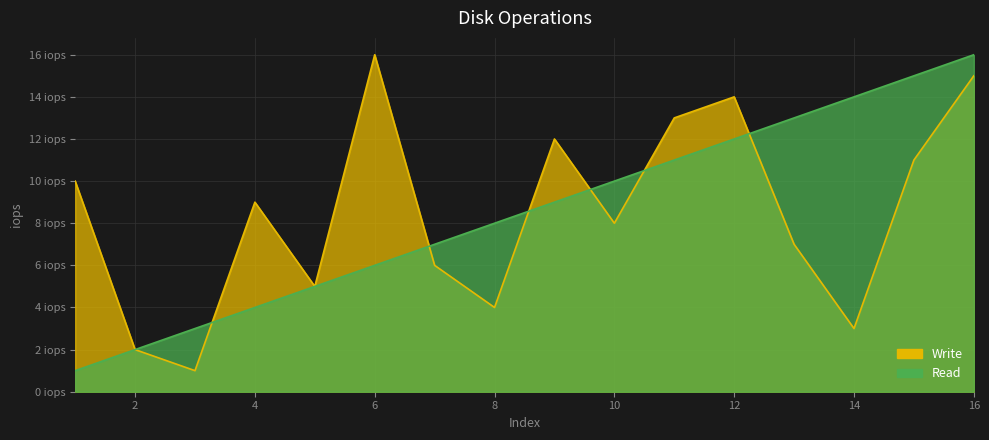

At which label does Read reach its minimum?

1